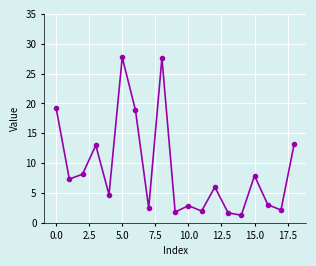

What is the difference between the maximum and minimum values?

26.5